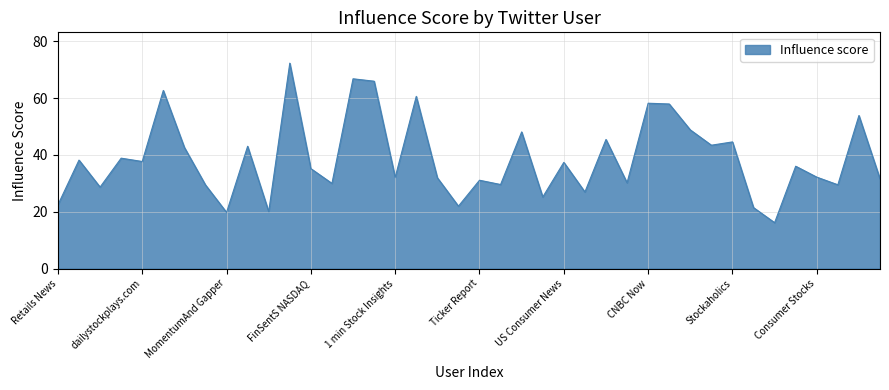

What is the minimum value shown in the chart?

16.1